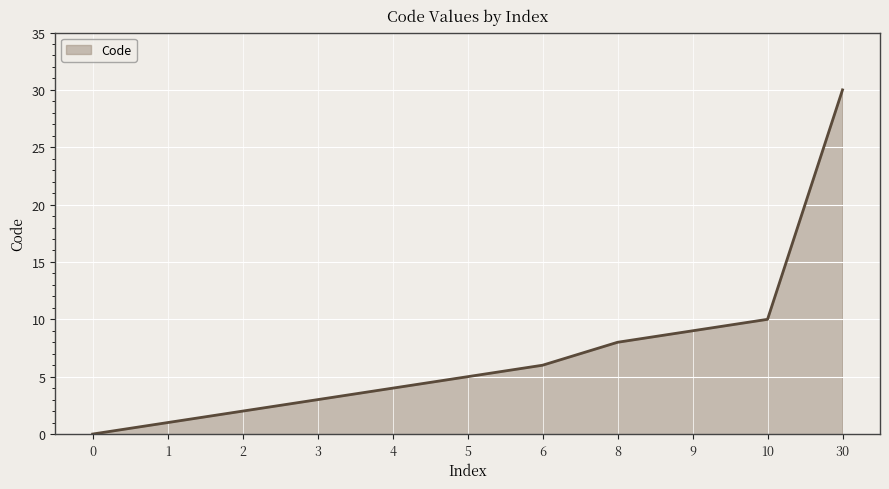

Is it true that the value at 30 is 30?

True